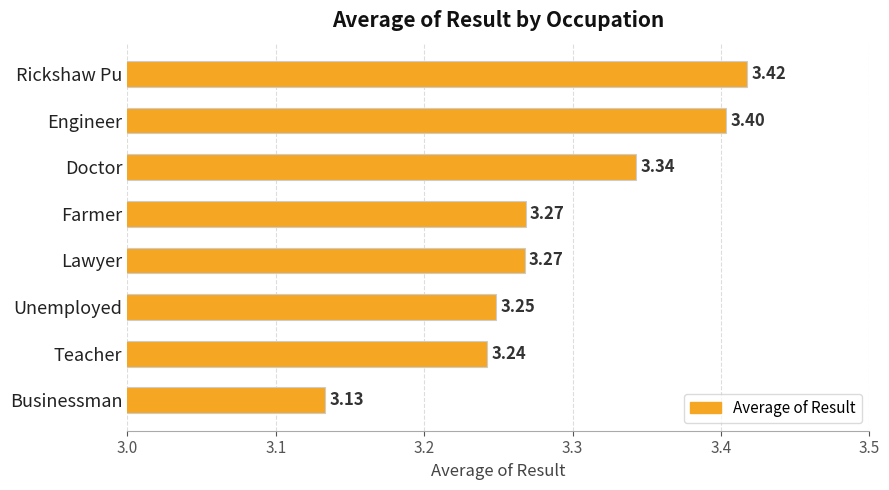

At which category does the chart reach its minimum across all series?

Businessman